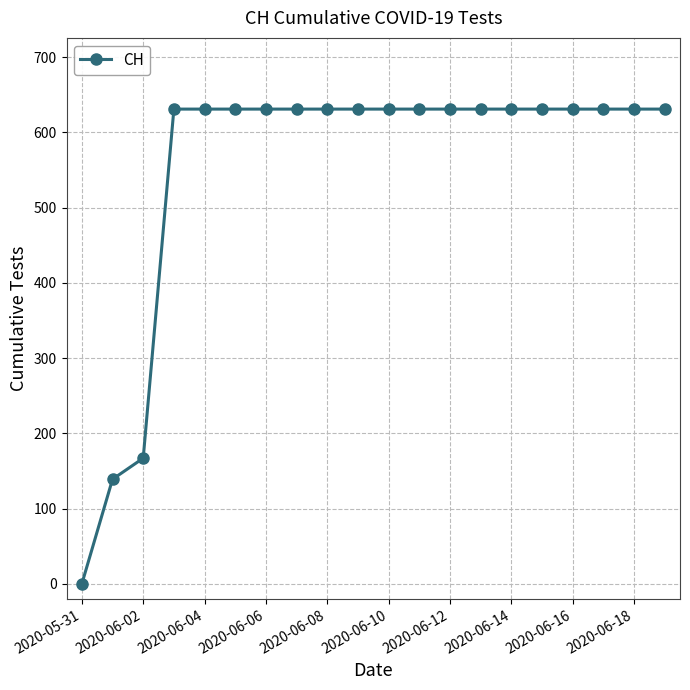

How many data points are less than 631?

3